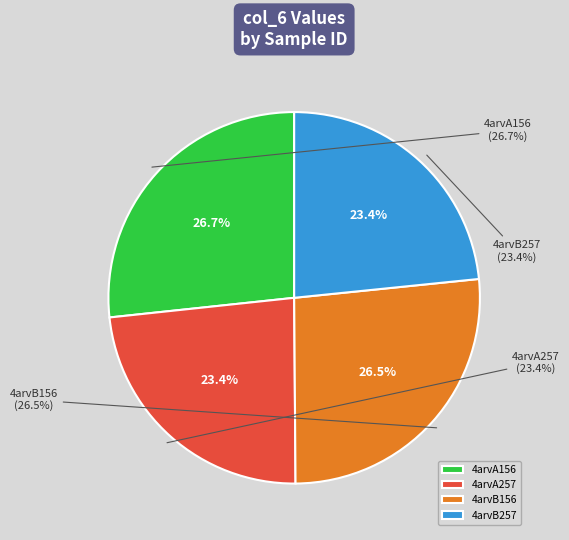

How much of the chart is everything except 4arvB156?

73.5%